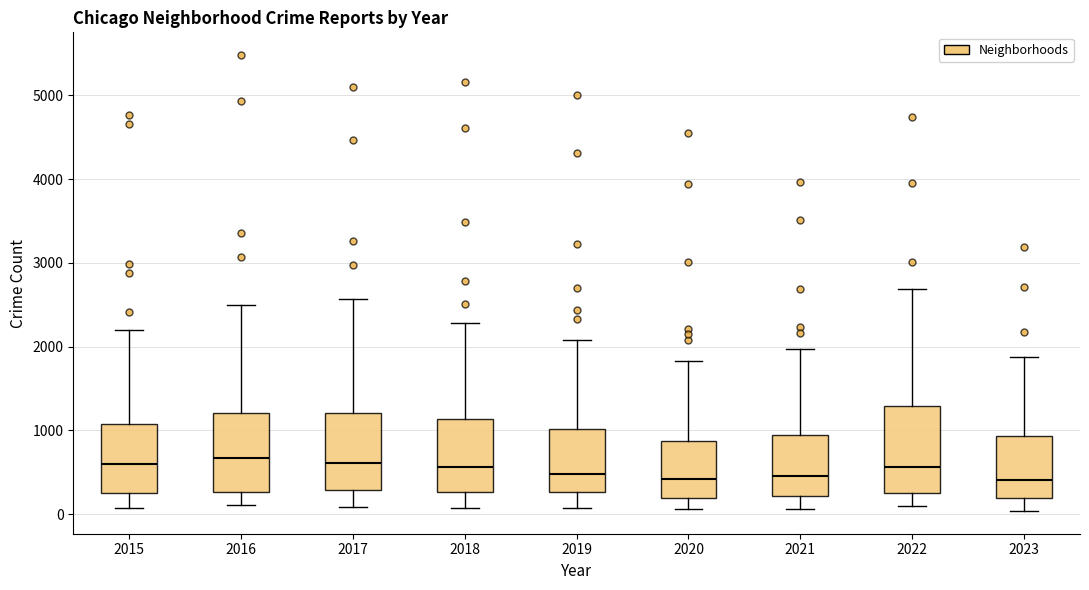

Reading left to right, read every box against the y-axis: the position of its median line, the range the box covers, and the ends of its whiskers. The values are not printed on the chart, so give them approximately, as read against the axis.

2015: median 600, box 300 to 1100, whiskers 100 to 2200
2016: median 700, box 300 to 1200, whiskers 100 to 2500
2017: median 600, box 300 to 1200, whiskers 100 to 2600
2018: median 600, box 300 to 1100, whiskers 100 to 2300
2019: median 500, box 300 to 1000, whiskers 100 to 2100
2020: median 400, box 200 to 900, whiskers 100 to 1800
2021: median 500, box 200 to 900, whiskers 100 to 2000
2022: median 600, box 300 to 1300, whiskers 100 to 2700
2023: median 400, box 200 to 900, whiskers 0 to 1900